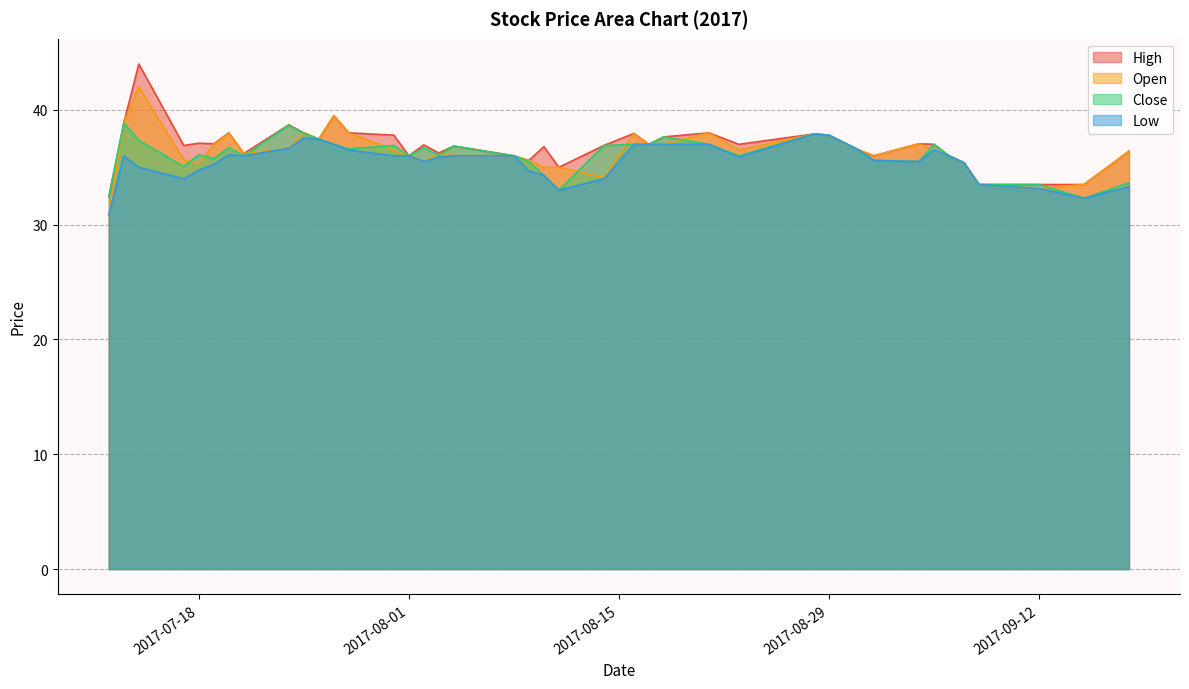

Between 2017-09-04 and 2017-07-17, which is larger?

2017-09-04